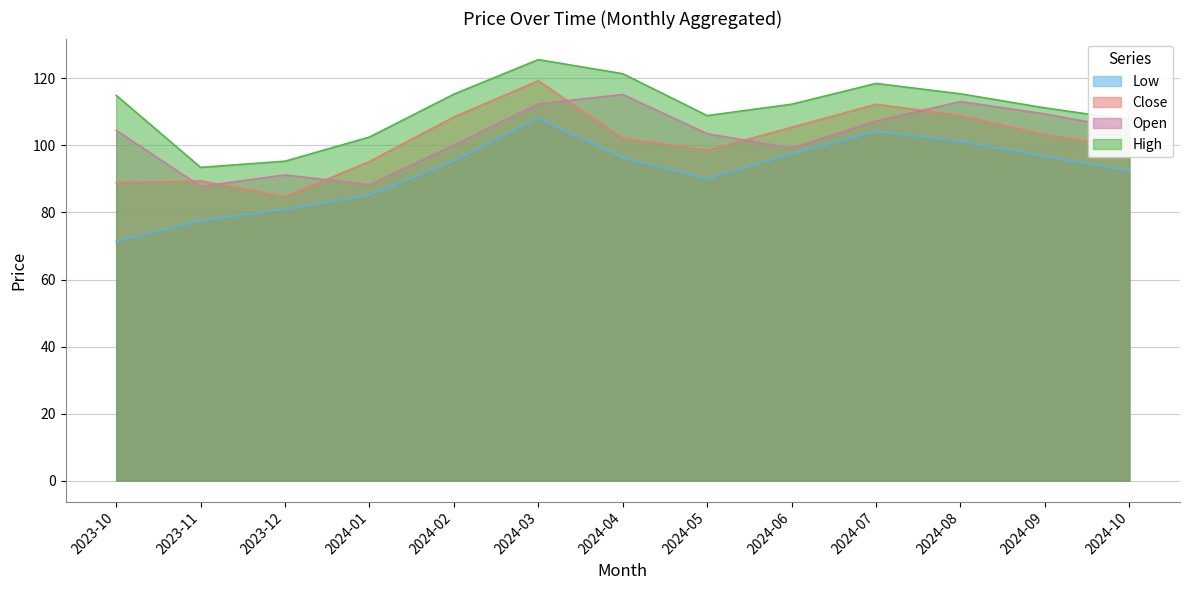

Reading right to left, list all the values displayed in this chart.

Close: 2024-10=99.5	2024-09=103.2	2024-08=108.9	2024-07=112.3	2024-06=105.4	2024-05=98.6	2024-04=102.1	2024-03=119.3	2024-02=108.5	2024-01=95.2	2023-12=84.7	2023-11=89.4	2023-10=88.9
Open: 2024-10=104.8	2024-09=109.4	2024-08=113.1	2024-07=107.3	2024-06=99.2	2024-05=103.5	2024-04=115.2	2024-03=112.4	2024-02=100.1	2024-01=88.3	2023-12=91.2	2023-11=87.8	2023-10=104.5
High: 2024-10=107.6	2024-09=111.2	2024-08=115.4	2024-07=118.5	2024-06=112.3	2024-05=108.9	2024-04=121.4	2024-03=125.6	2024-02=115.3	2024-01=102.5	2023-12=95.3	2023-11=93.5	2023-10=115.0
Low: 2024-10=92.4	2024-09=96.8	2024-08=101.3	2024-07=104.2	2024-06=97.5	2024-05=90.1	2024-04=96.3	2024-03=108.2	2024-02=95.4	2024-01=85.2	2023-12=81.0	2023-11=77.5	2023-10=71.3